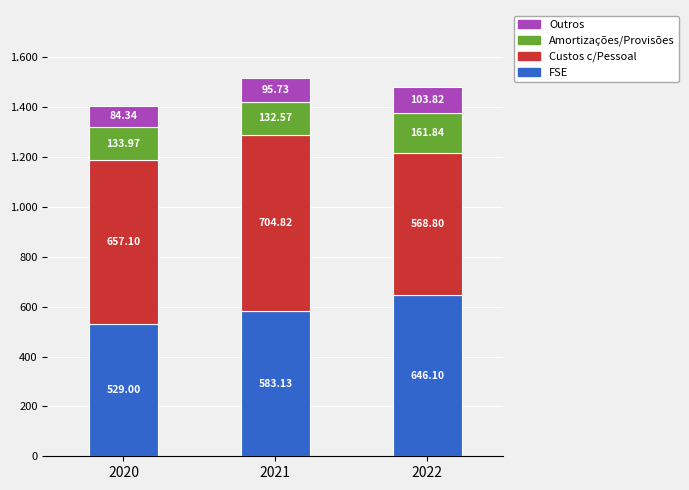

What value does the Outros series have at 2022?

103.8